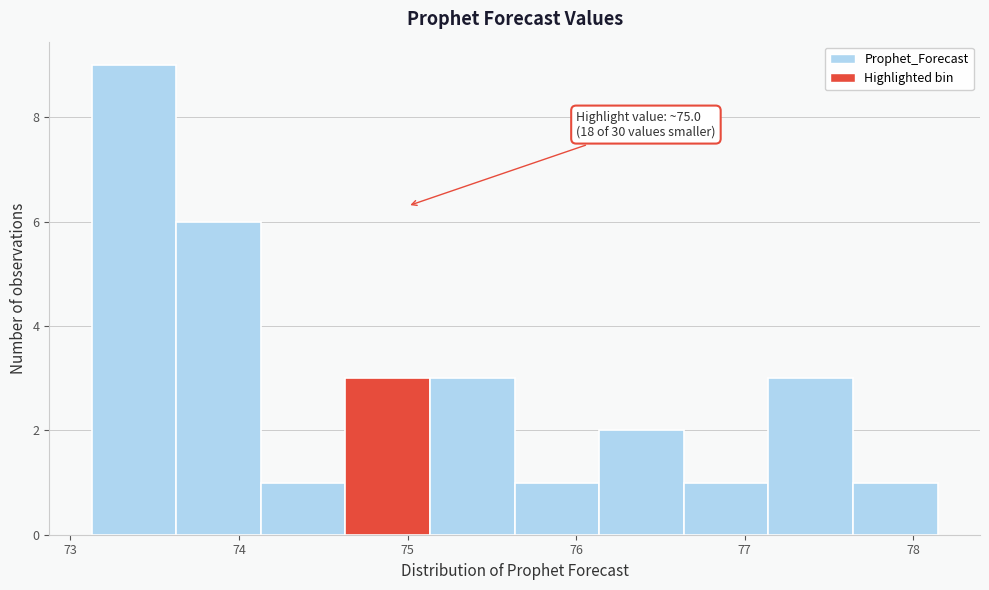

Which range on the x-axis has the tallest bar?

73.1 to 73.6